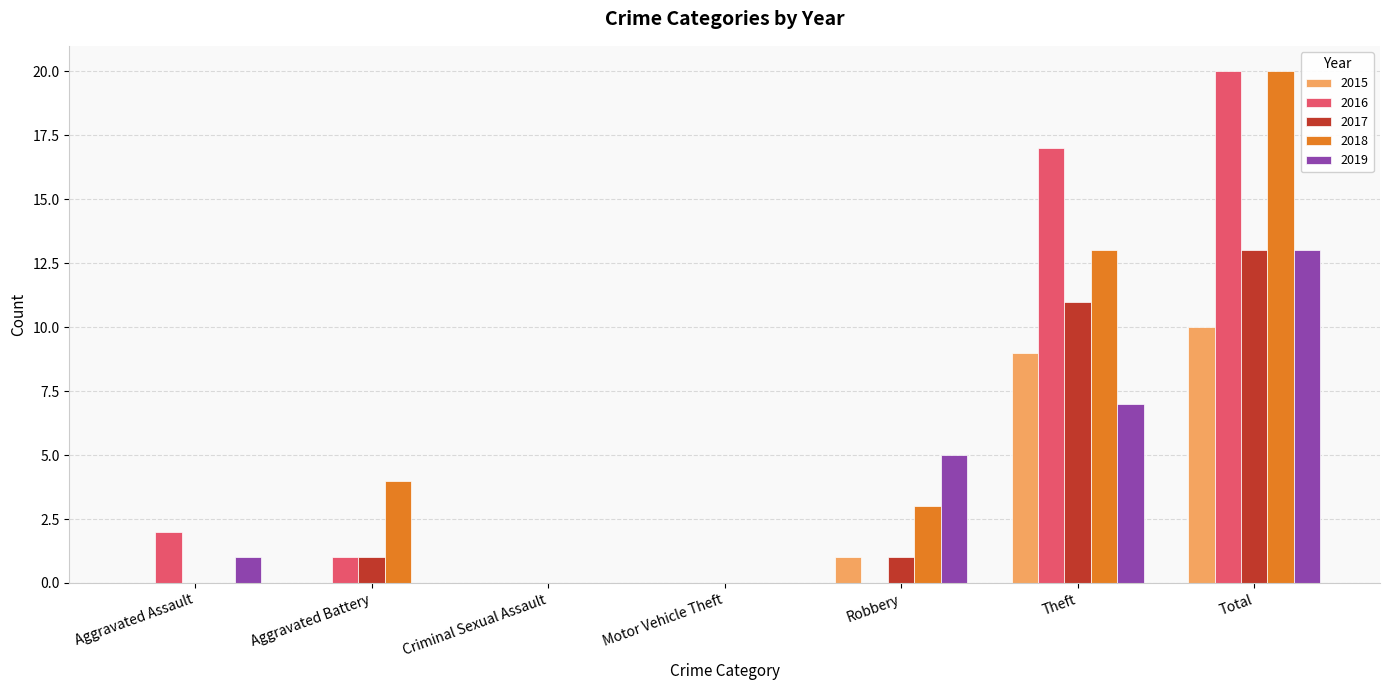

Which category has the highest value in the 2018 series?

Total